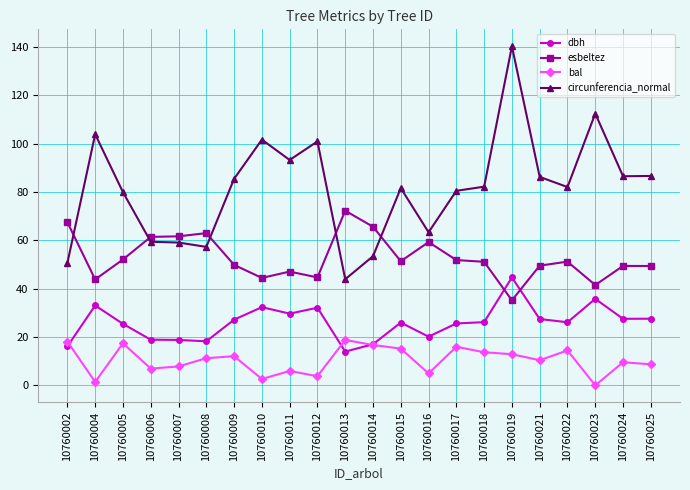

At how many categories does at least one series exceed 123?

1